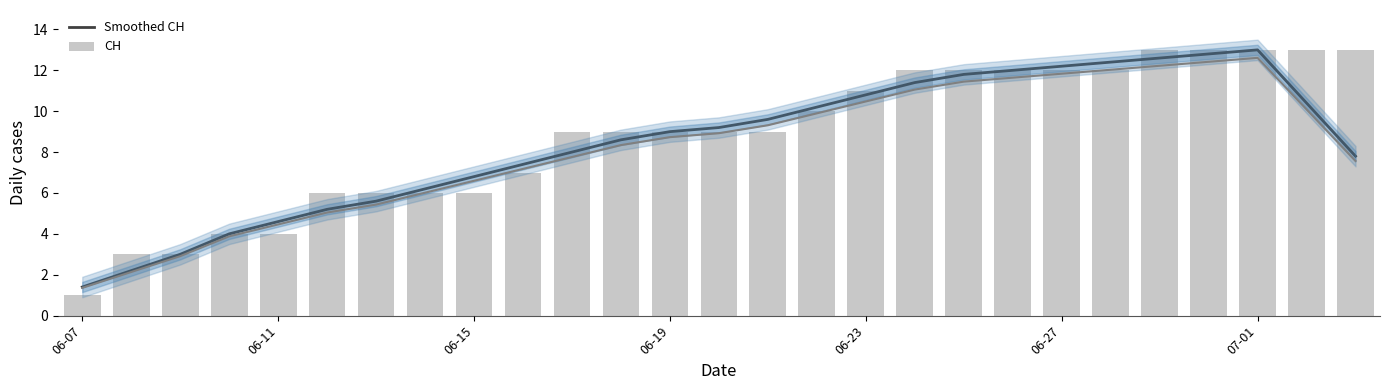

Between 06-07 and 06-11, which series saw the biggest shift?

CH